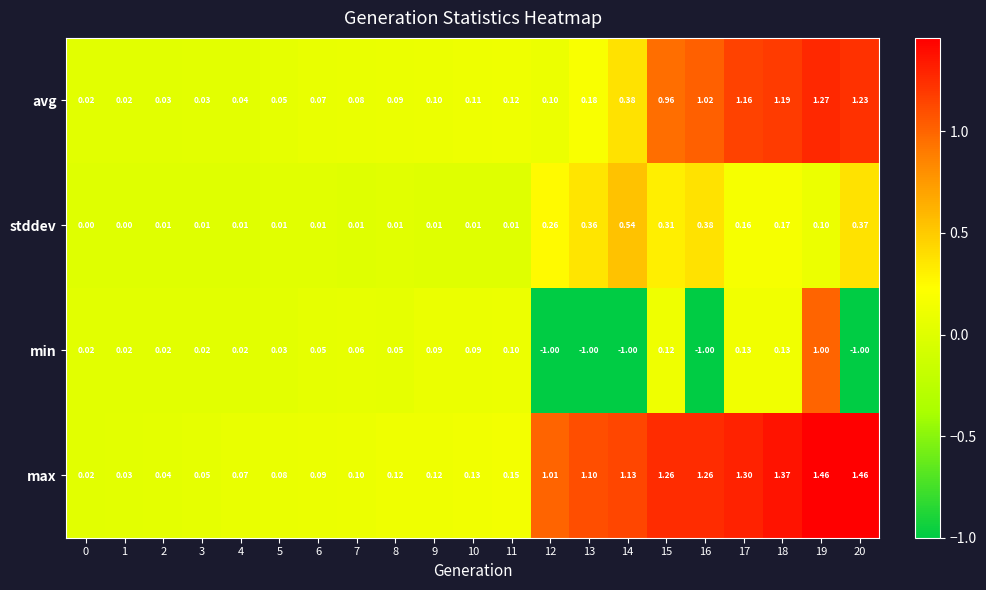

Which series has the largest range (max minus min)?

min